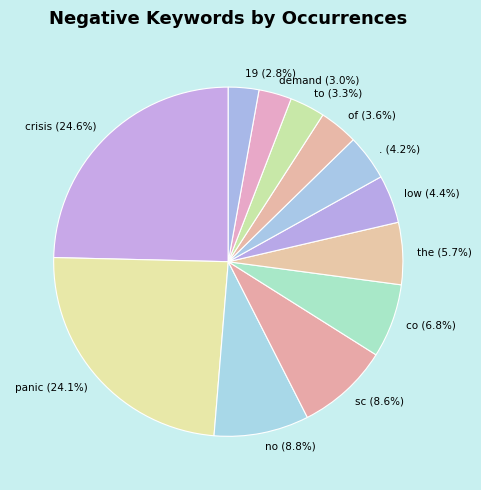

To the nearest percent, what portion does . represent?

4%